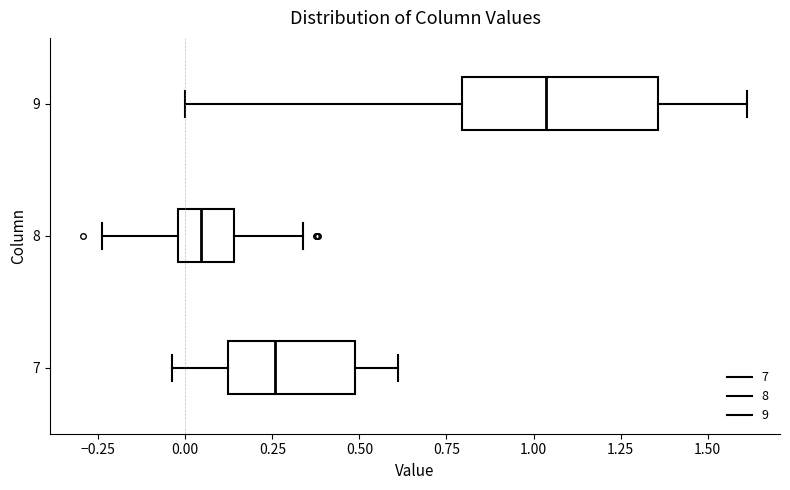

Which box's median line is the furthest to the left?

8